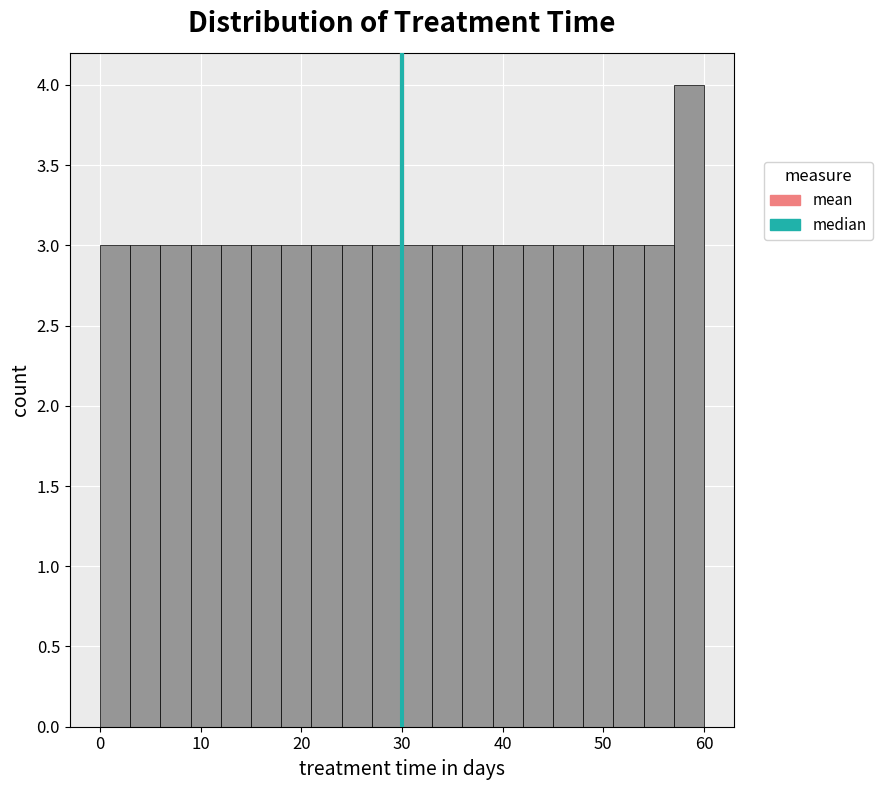

Around what value on the x-axis is the tallest bar? Give the approximate position of its centre, as read against the axis.

59